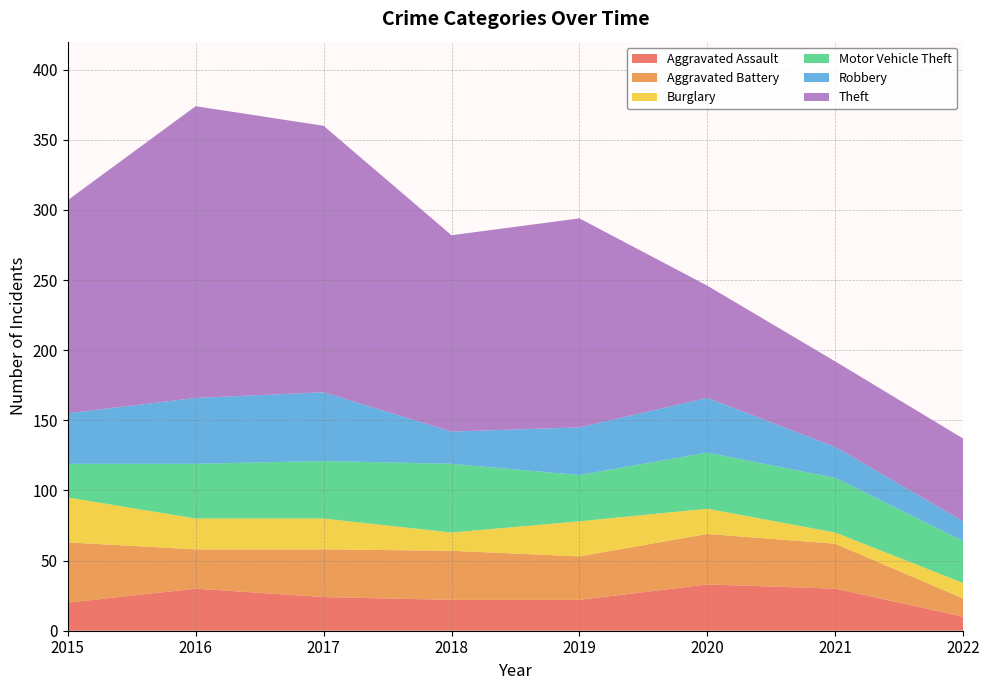

Reading left to right, what are all the values shown in this chart?

Aggravated Assault: 2015=20	2016=30	2017=24	2018=22	2019=22	2020=33	2021=30	2022=10
Aggravated Battery: 2015=43	2016=28	2017=34	2018=35	2019=31	2020=36	2021=32	2022=13
Burglary: 2015=32	2016=22	2017=22	2018=13	2019=25	2020=18	2021=8	2022=11
Motor Vehicle Theft: 2015=24	2016=39	2017=41	2018=49	2019=33	2020=40	2021=39	2022=30
Robbery: 2015=36	2016=47	2017=49	2018=23	2019=34	2020=39	2021=22	2022=14
Theft: 2015=152	2016=208	2017=190	2018=140	2019=149	2020=80	2021=61	2022=59